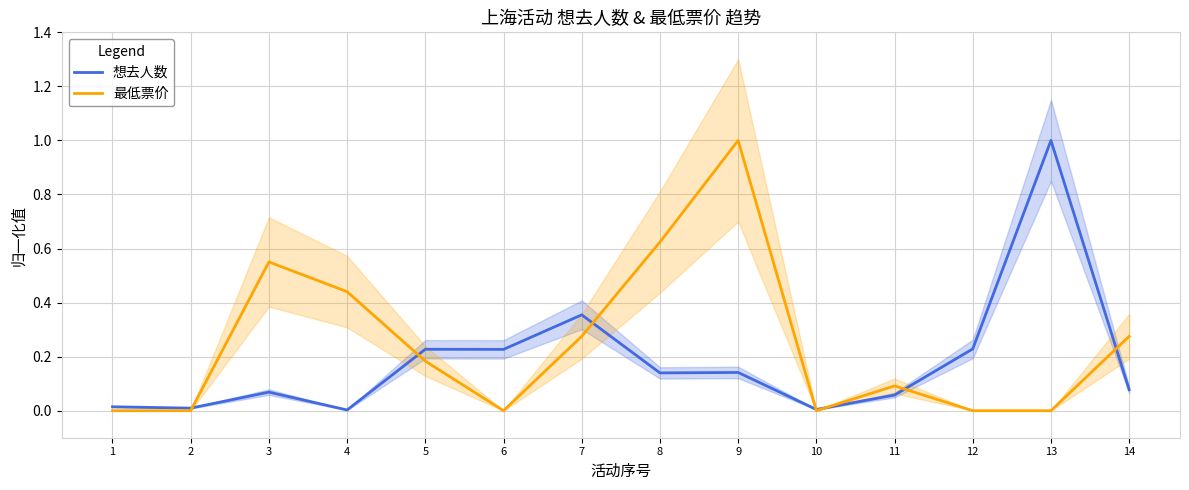

After their last crossing, which series has the higher values: 想去人数 or 最低票价?

最低票价